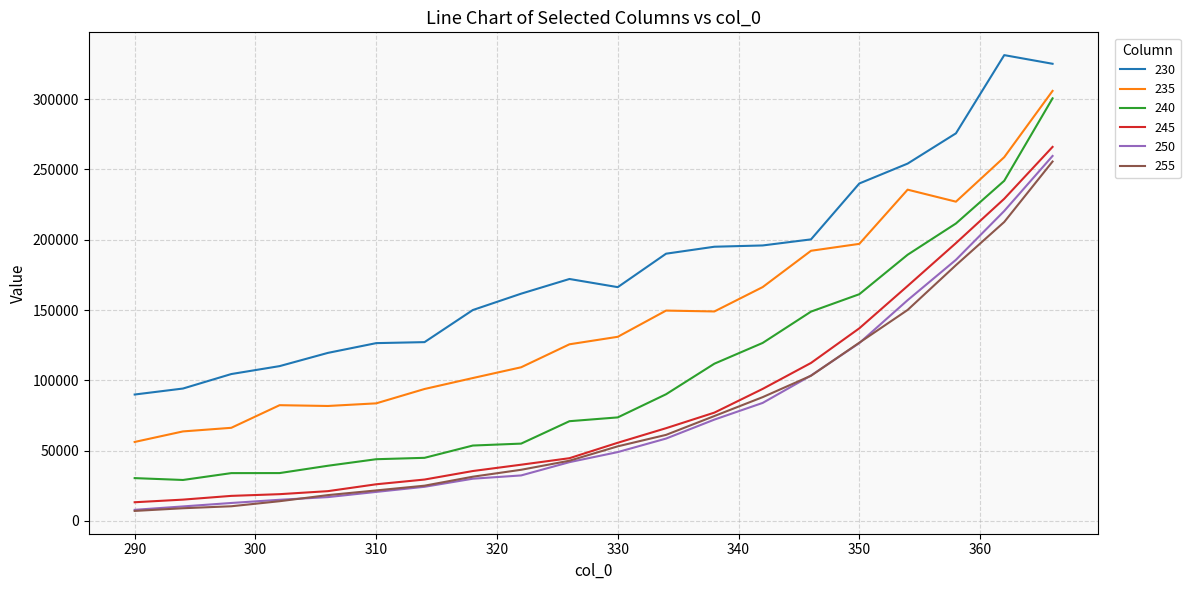

Which series has the largest range (max minus min)?

240